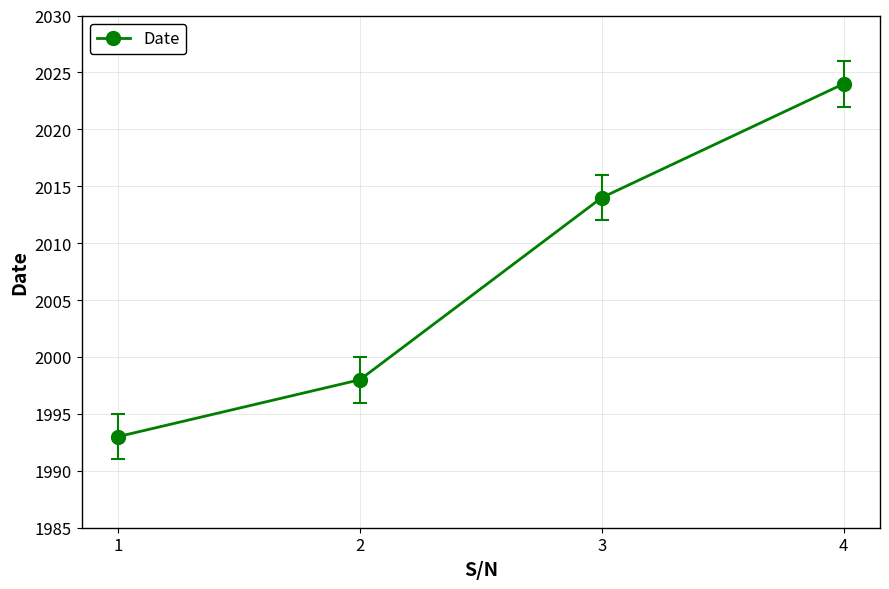

What is the greatest value displayed?

2024